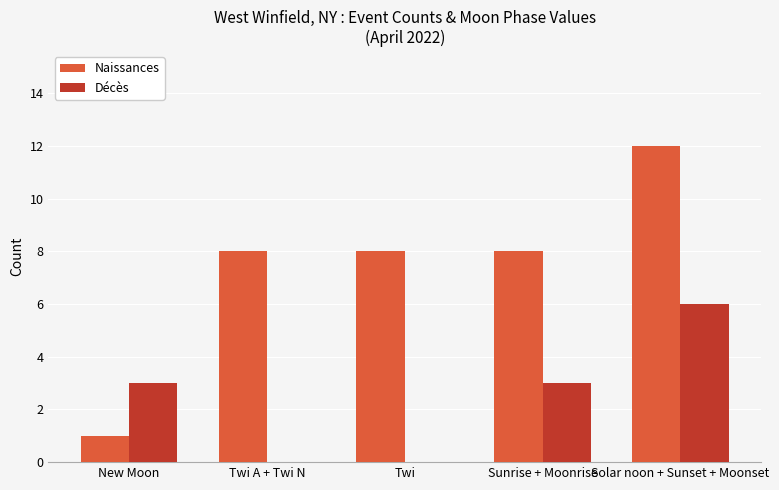

At which category does the chart reach its peak across all series?

Solar noon + Sunset + Moonset